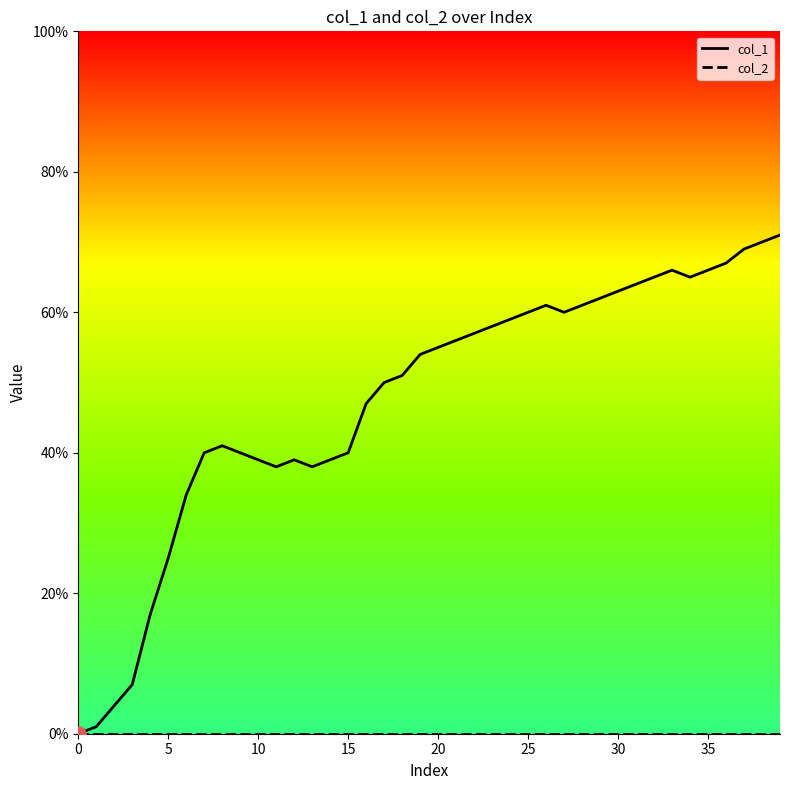

Which series has the widest spread of Y values?

col_1